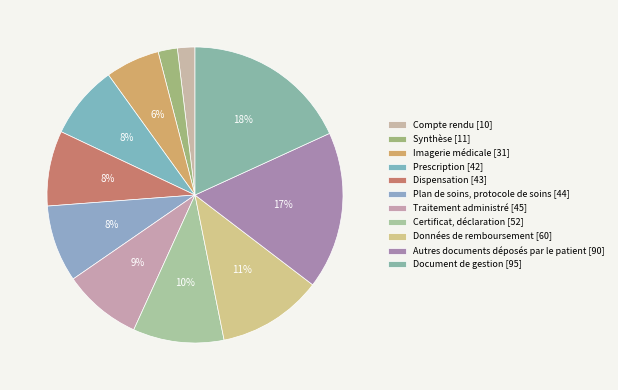

How many slices are in this pie chart?

11